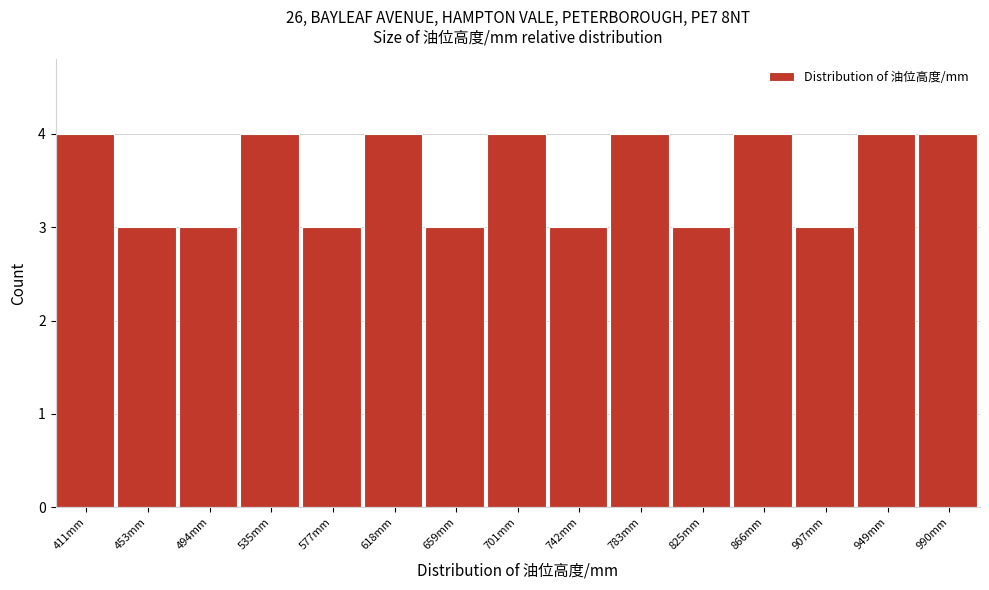

Reading left to right, transcribe all the data shown in this chart.

4	3	3	4	3	4	3	4	3	4	3	4	3	4	4